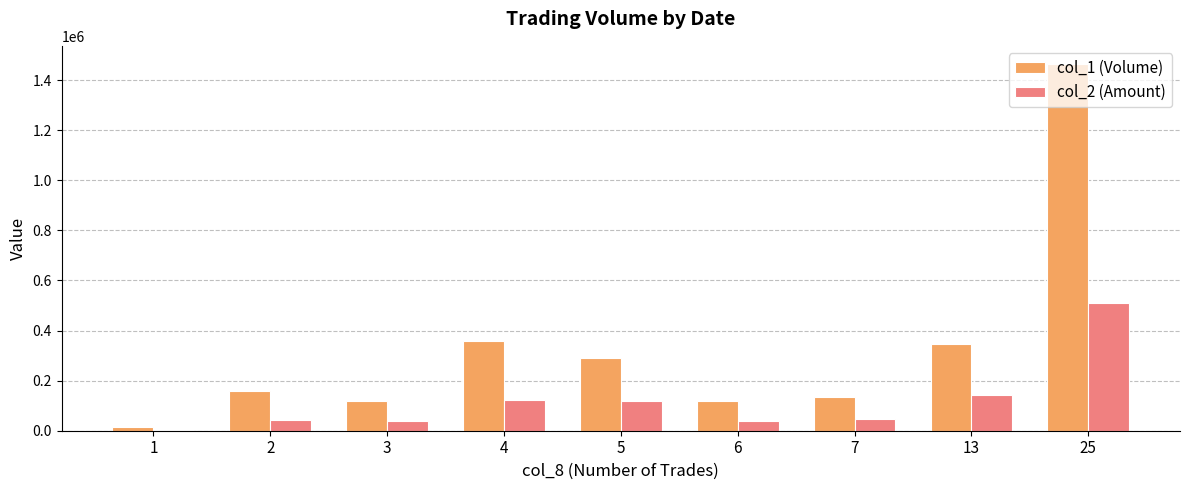

Is it true that col_1 (Volume) equals 359000 at 4?

True